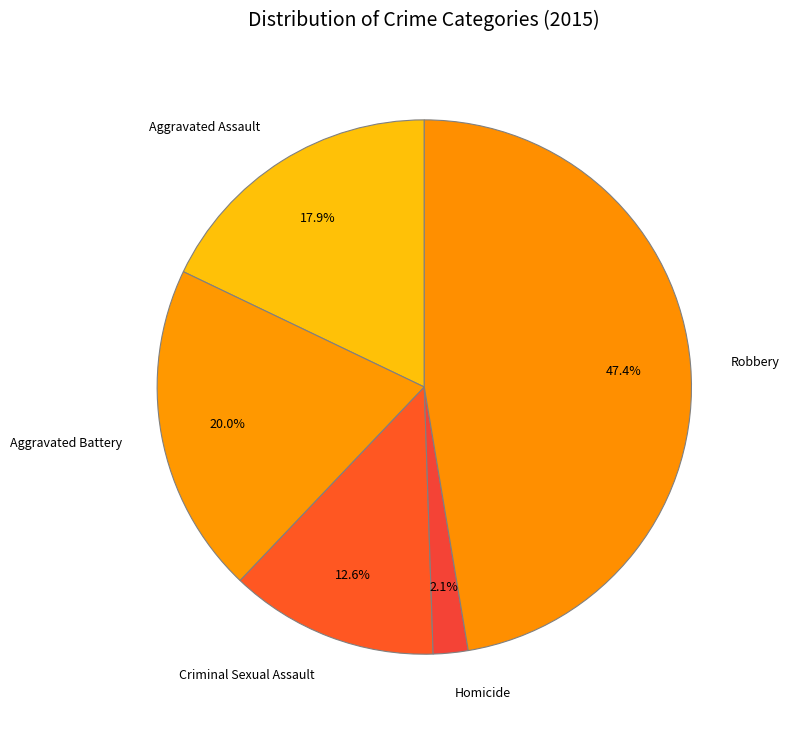

To the nearest percent, what is the combined percentage of Criminal Sexual Assault and Aggravated Battery?

33%